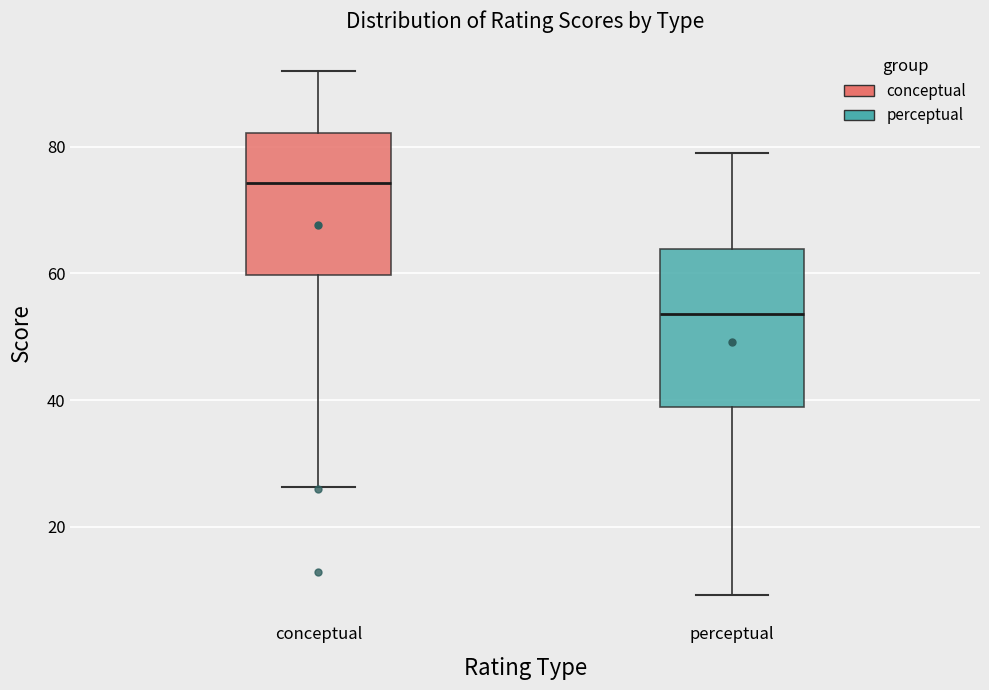

Where does the upper whisker of the box for perceptual end on the y-axis? The values are not printed on the chart, so give them approximately, as read against the axis.

80